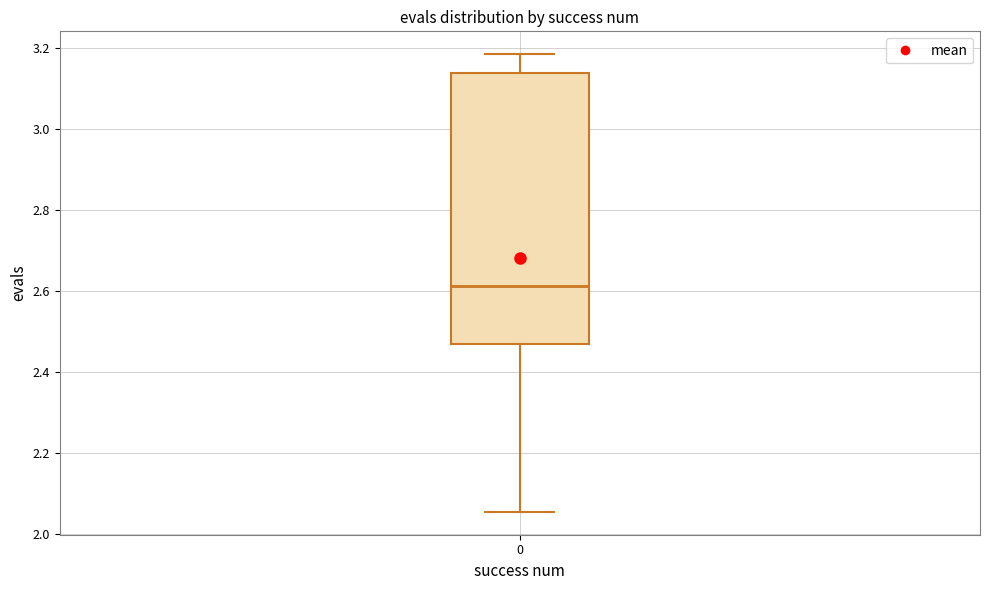

Read this box plot against the y-axis: the position of the median line, the range covered by the box, and the ends of both whiskers. The values are not printed on the chart, so give them approximately, as read against the axis.

median 2.62, box 2.46 to 3.14, whiskers 2.06 to 3.18